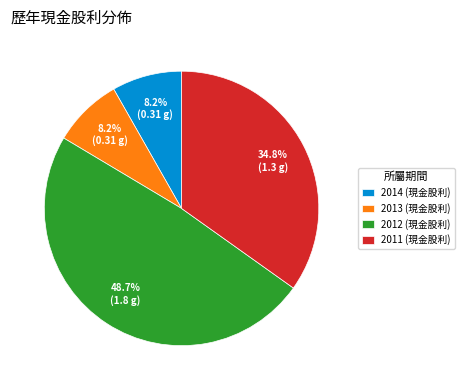

True or false: 2014 (現金股利) accounts for 8% of the total.

True